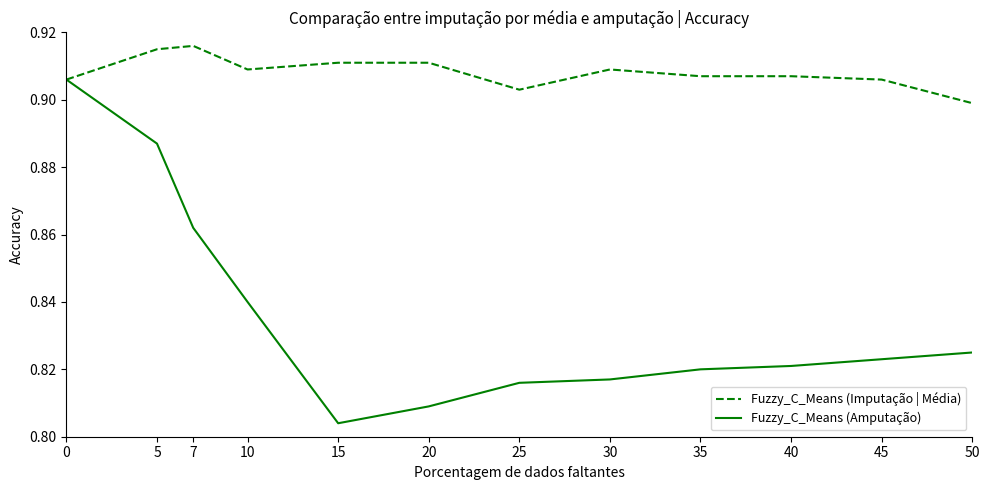

How many series are shown in this chart?

2